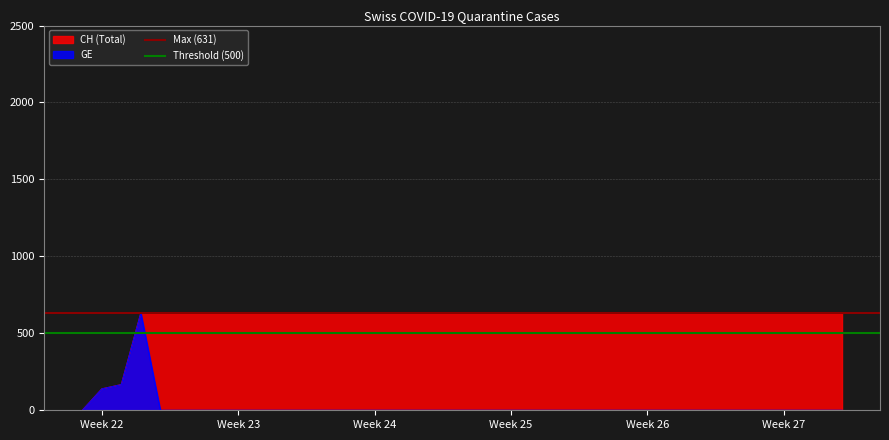

What is the sum of the Threshold (500) values at Week 23 and Week 22?

1000